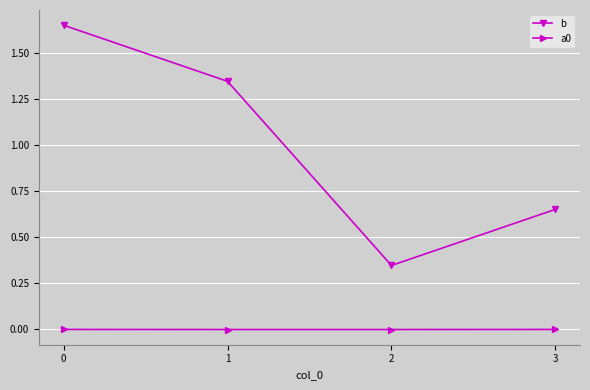

Is the value of a0 at 0 greater than the value of b at 2?

No